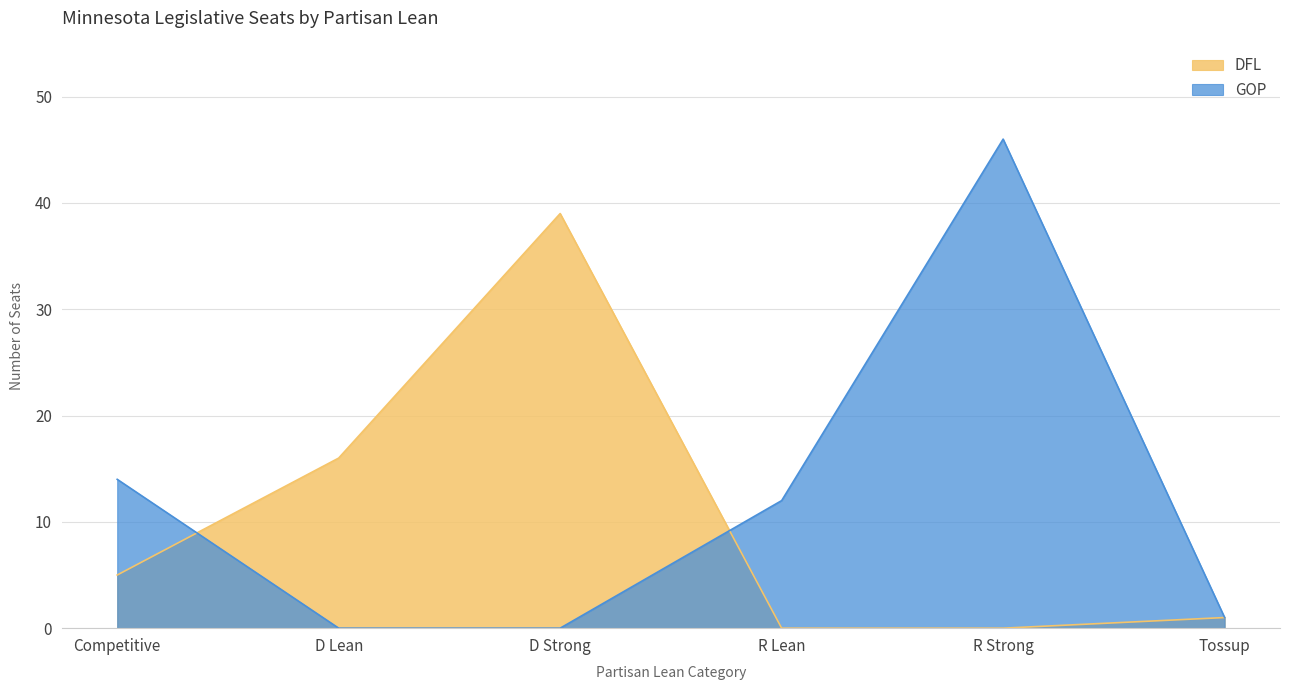

Reading left to right, extract all data points from this chart.

DFL: 5	16	39	0	0	1
GOP: 14	0	0	12	46	1